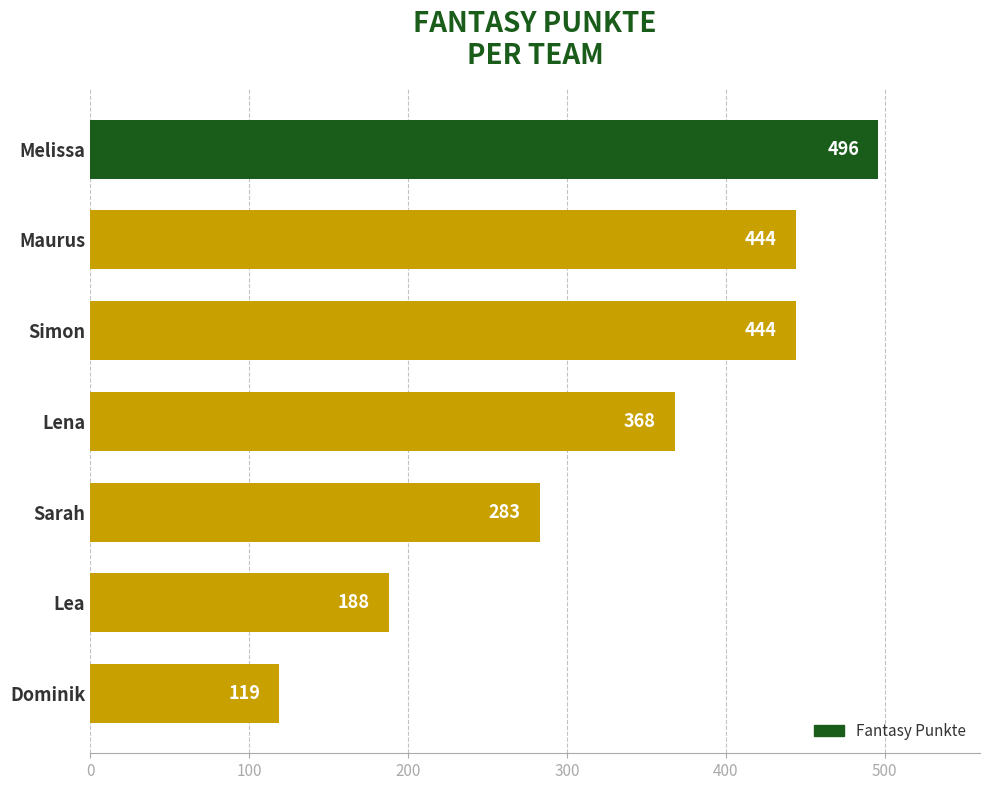

True or false: the data shows 444 at Maurus.

True